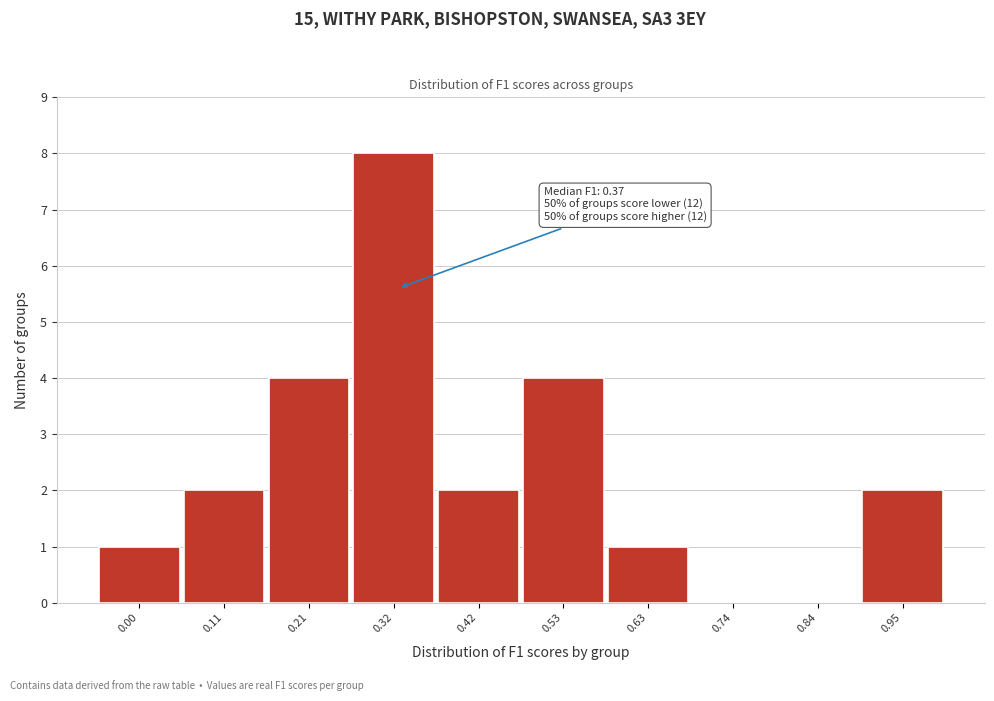

Reading left to right, list all the values displayed in this chart.

0.00=1	0.11=2	0.21=4	0.32=8	0.42=2	0.53=4	0.63=1	0.74=0	0.84=0	0.95=2